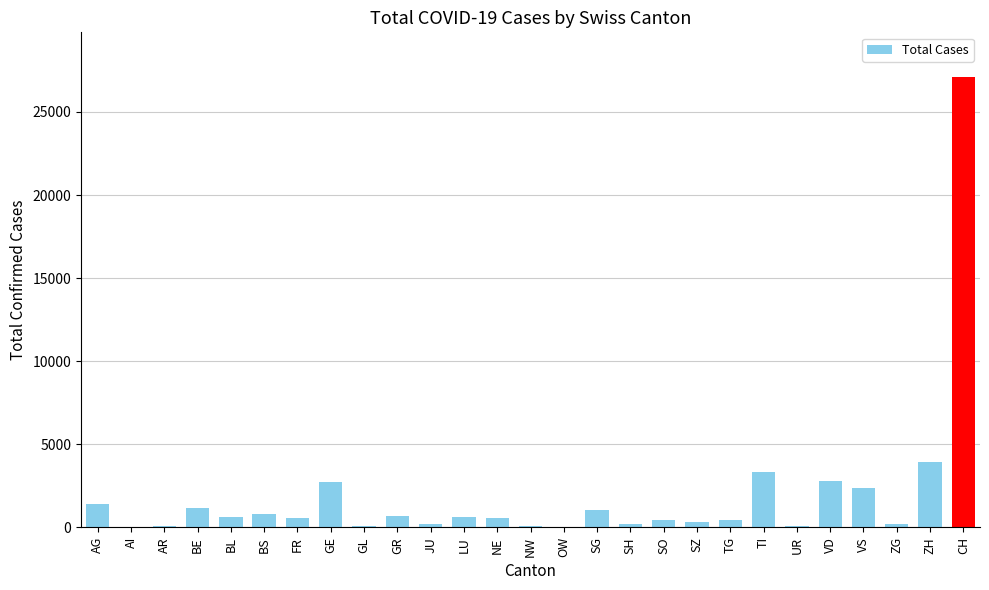

The value at VD is 963. True or false?

False